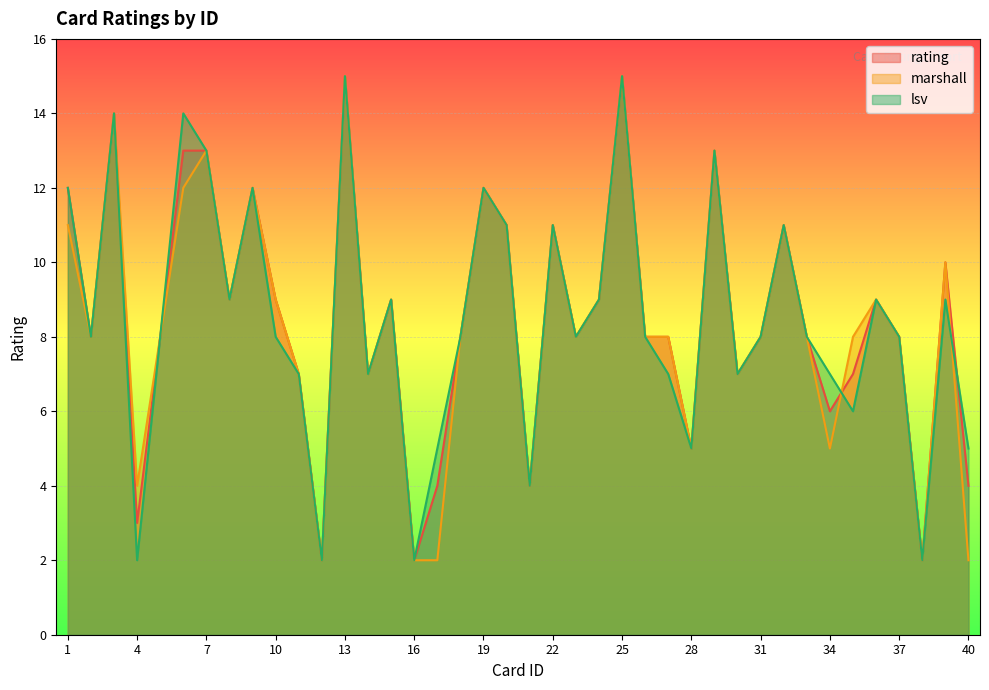

At which label does marshall first exceed 8?

1